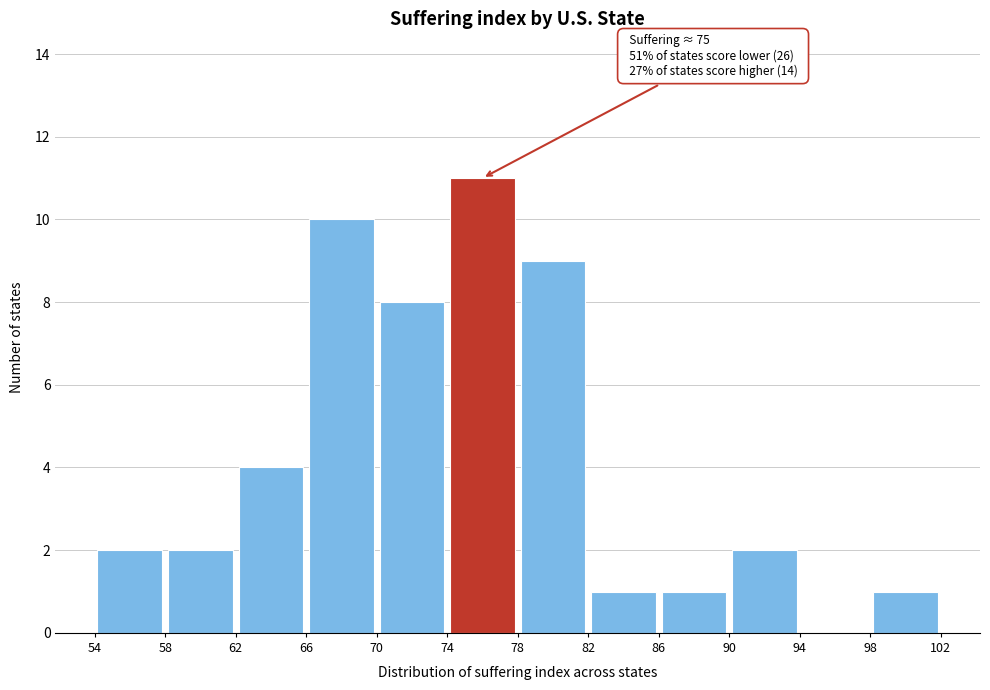

Over which range of the x-axis is the bar tallest?

74 to 78